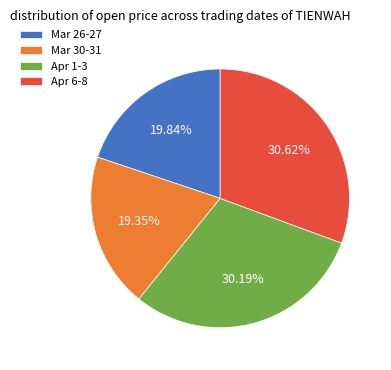

Is there a majority slice in this chart?

No